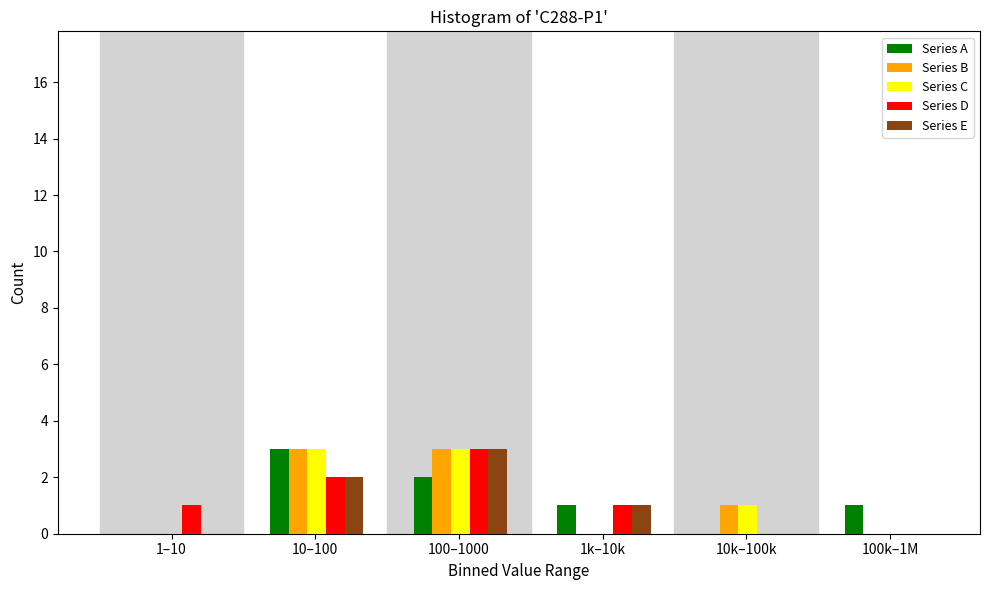

True or false: Series A has a value of 5 at 10–100.

False